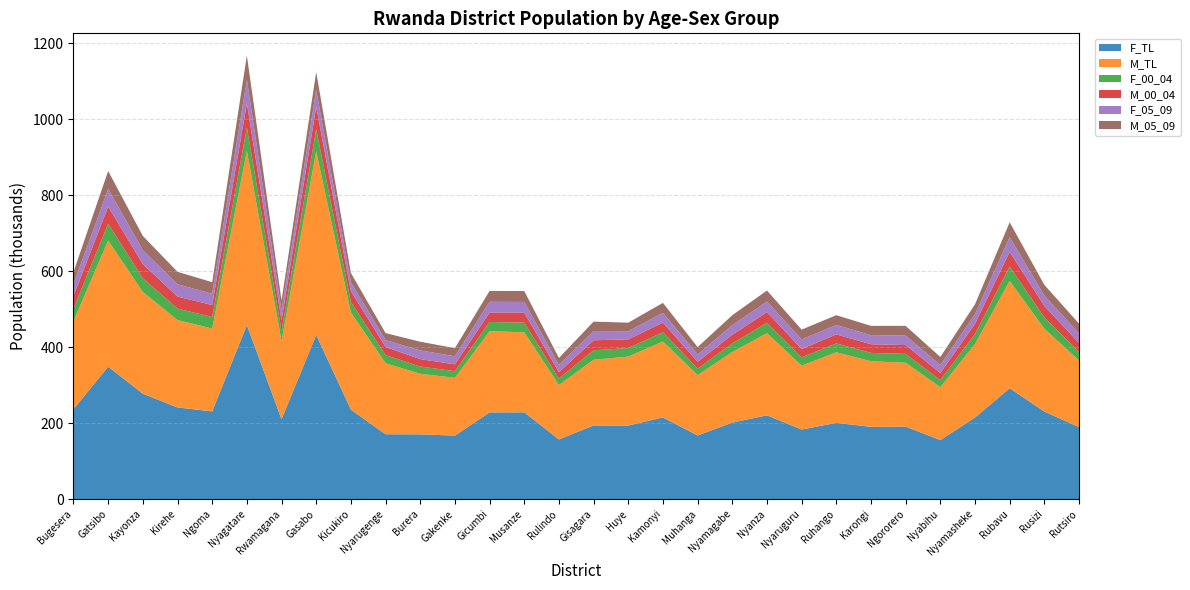

Reading left to right, what are all the values shown in this chart?

F_TL: 236613	348552	277298	241160	230804	458046	210096	432099	235398	170580	170398	166958	228158	228359	156912	193893	193464	214820	167391	201325	220400	183046	200615	190099	190785	155177	214755	291669	230419	189240
M_TL: 232495	332062	267910	230118	218208	459008	205821	483707	256066	186981	159415	152201	213899	210681	143445	172838	181729	200121	158928	185803	216468	168241	185748	172694	168195	139299	193543	282879	218093	175416
F_00_04: 32472	44454	36097	30422	30312	61603	27084	57912	27593	21402	19186	17532	24135	25581	16905	25173	22367	24445	17232	22603	27322	21877	23310	22013	23215	18671	26168	37871	29671	22708
M_00_04: 33454	44806	37430	31532	31560	63581	27605	59194	28240	21526	19435	18063	24909	26209	17059	26143	22889	25299	17821	22896	27951	22000	23887	22831	23236	18775	26906	38540	30354	23413
F_05_09: 30985	46617	36528	32532	29509	62159	25734	45069	23804	17902	22908	21236	28316	28245	18523	24427	21634	25681	19284	25422	27973	25082	24934	23943	24990	21029	25468	38540	27322	25472
M_05_09: 31847	47314	37533	32642	30647	63629	26364	46599	24277	18589	22929	21348	28564	28702	18704	24732	22334	26243	19464	26067	28978	25903	25630	24473	25581	21137	26017	39345	28132	25704